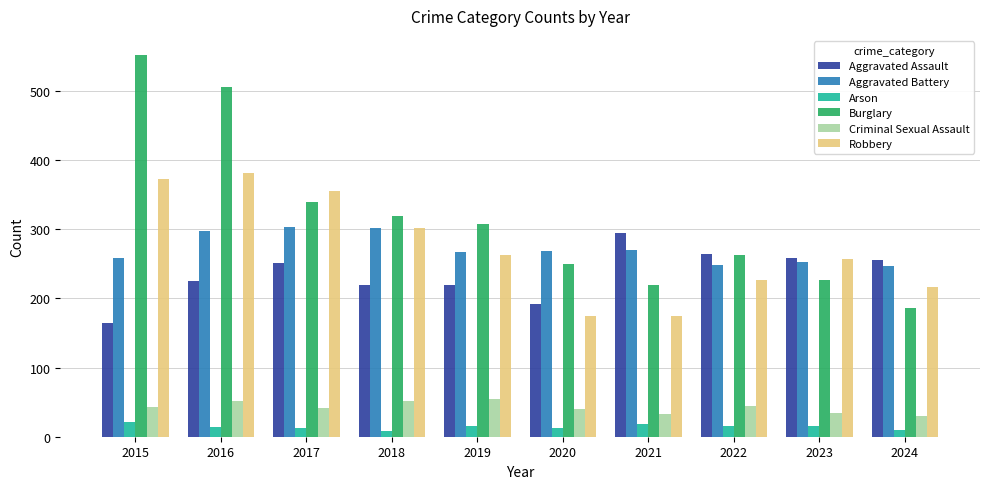

At how many categories does at least one series exceed 14?

10